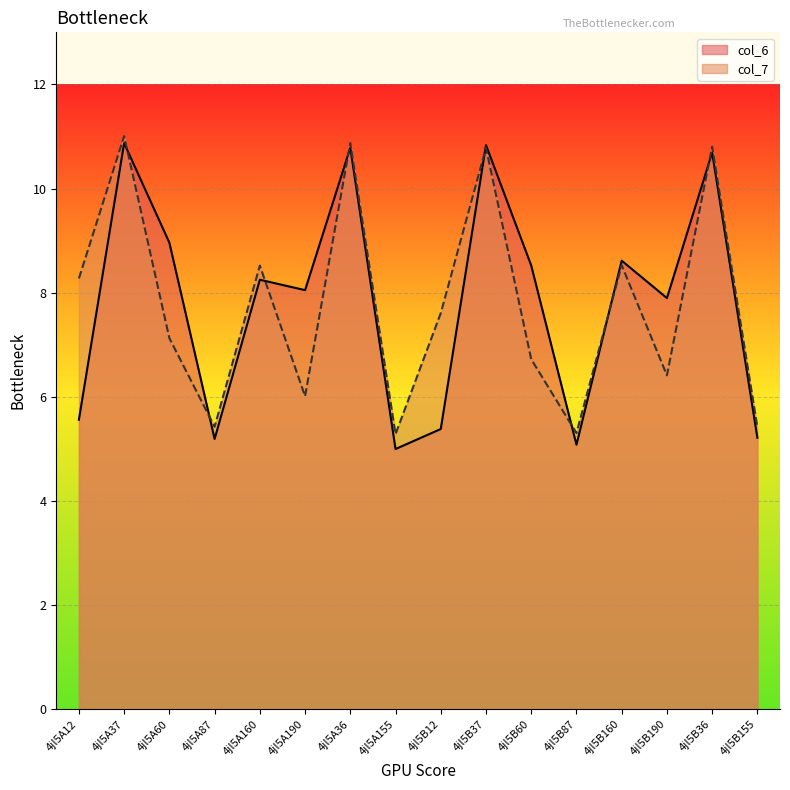

What is the difference between the maximum and minimum values in the col_6 series?

5.9